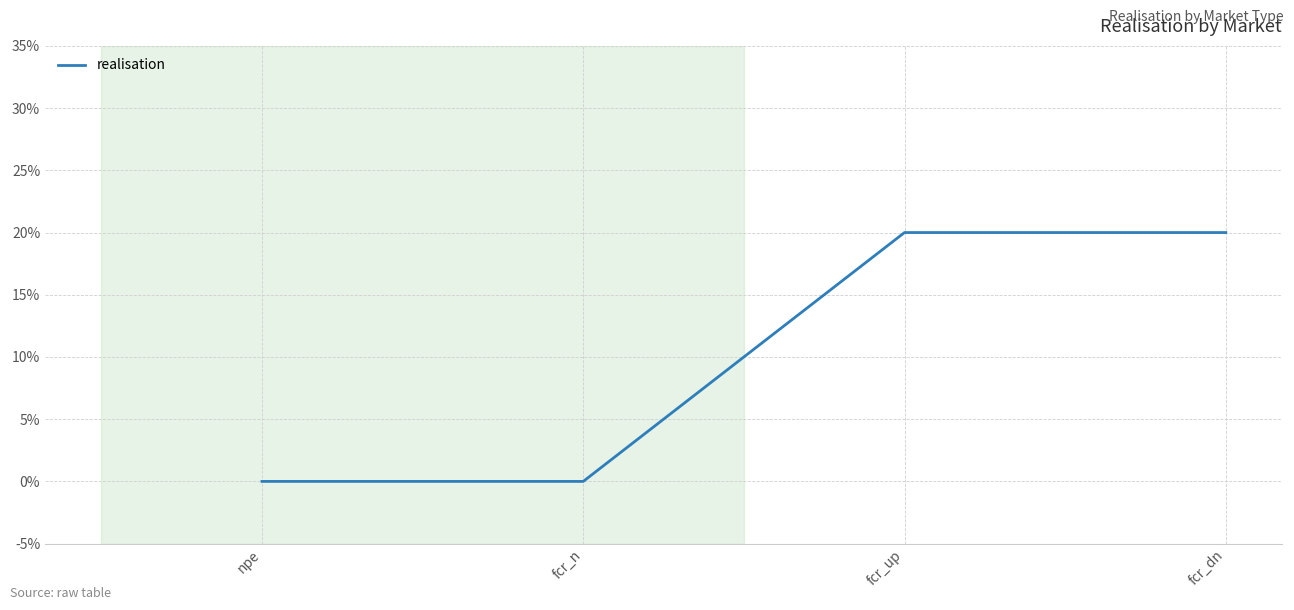

What is the label of the 3rd point from the right?

fcr_n